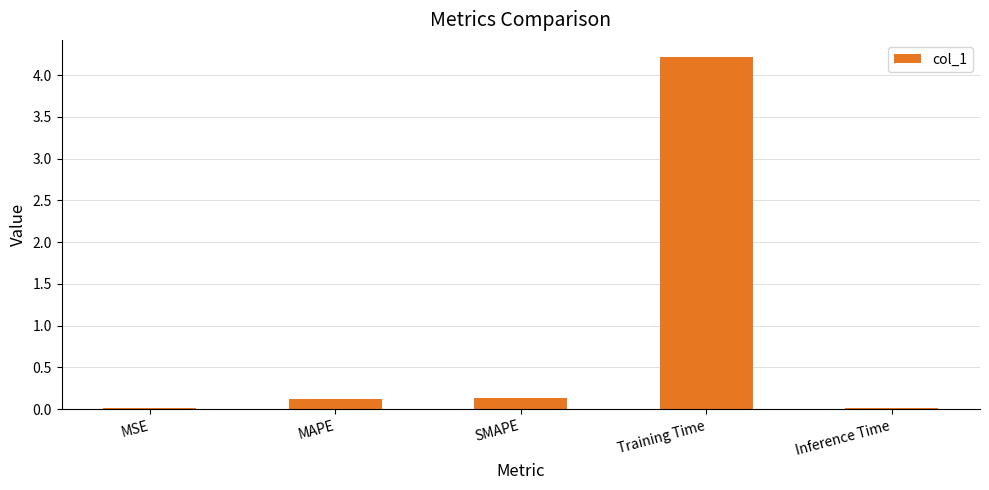

Count the number of data series in this chart.

1